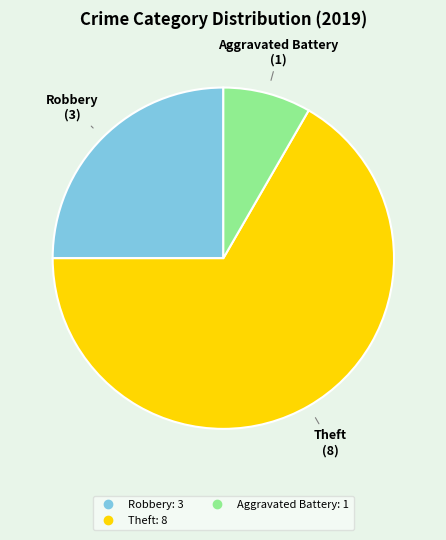

Is there a majority slice in this chart?

Yes